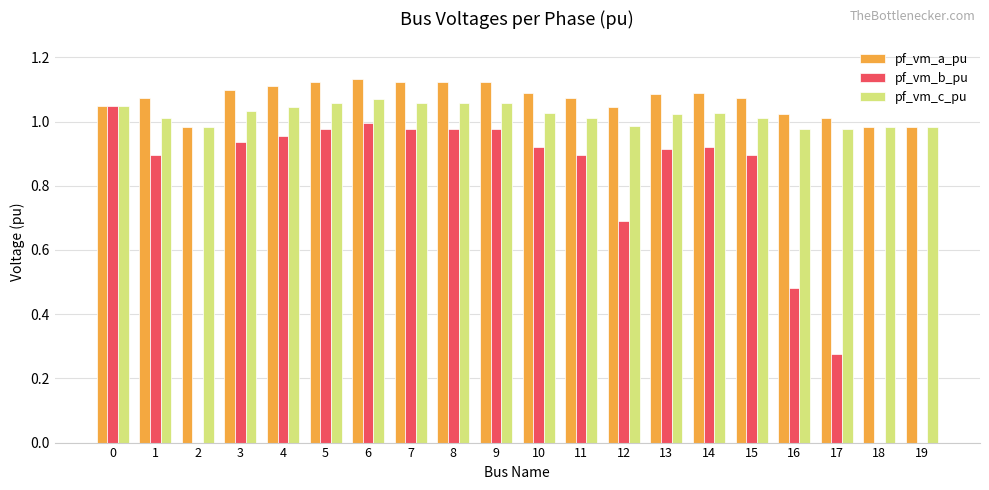

The value of pf_vm_b_pu at 6 is 0.6. True or false?

False